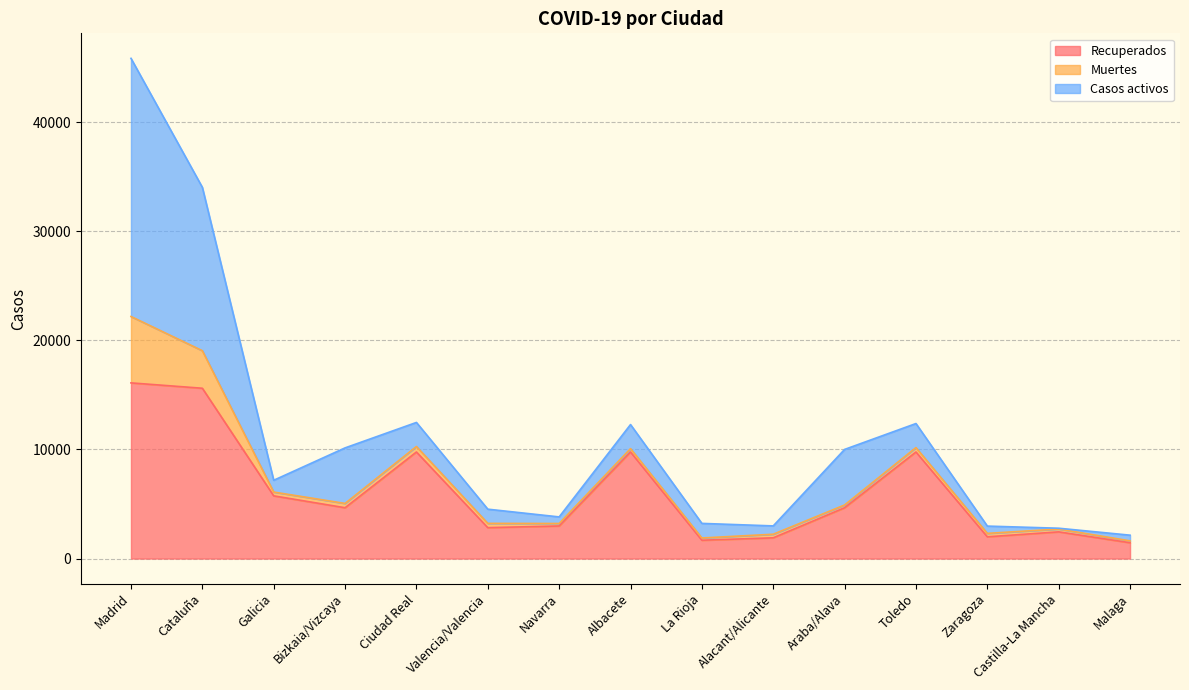

At which category is the sum across all series the highest?

Madrid